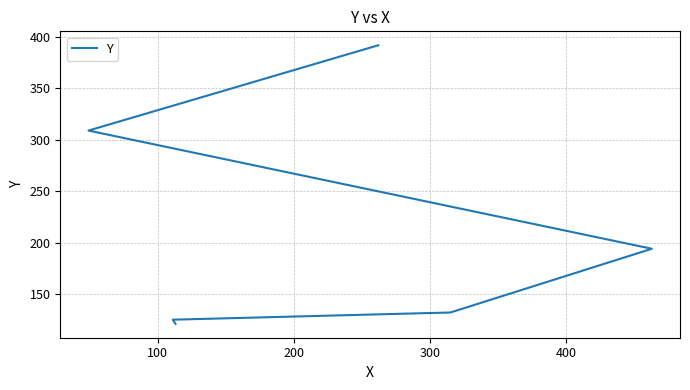

How many distinct data groups are displayed?

1